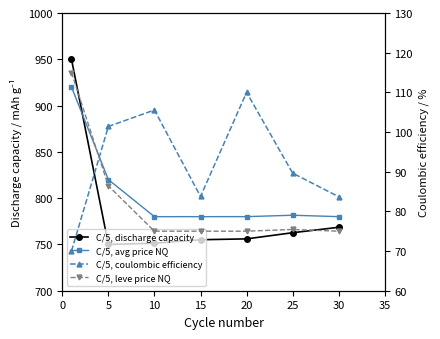

The C/5, discharge capacity series shows 1347.8 at 10. True or false?

False